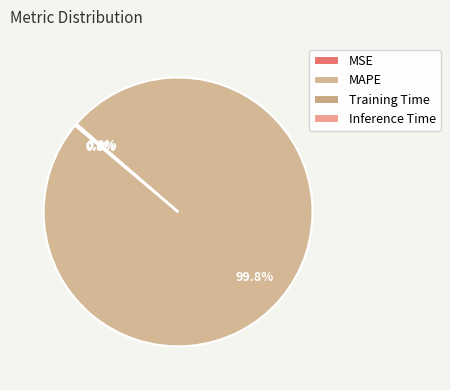

Rank the categories by value from highest to lowest.

MAPE, Inference Time, Training Time, MSE